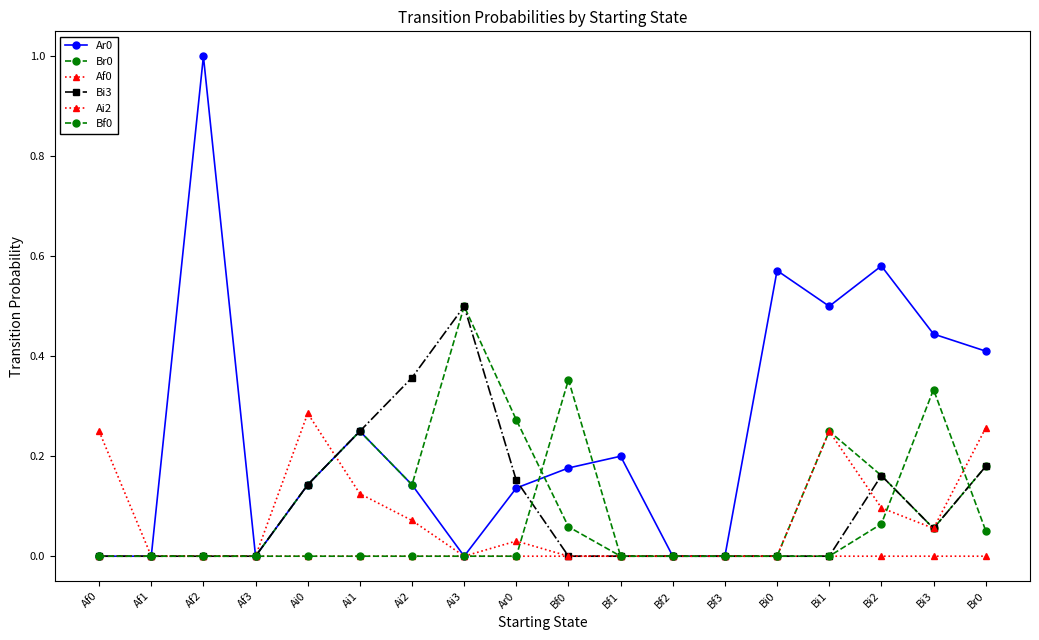

Does the chart have visible grid lines?

No